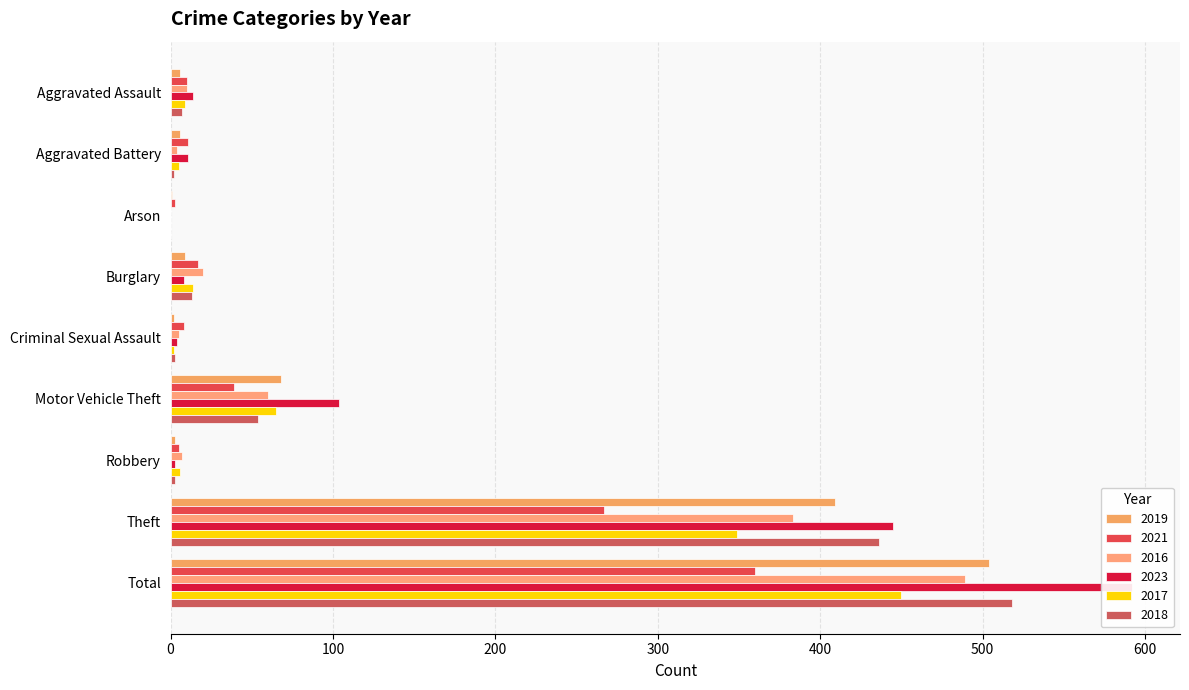

What is the value of the 2018 bar at the 4th from the left?

13